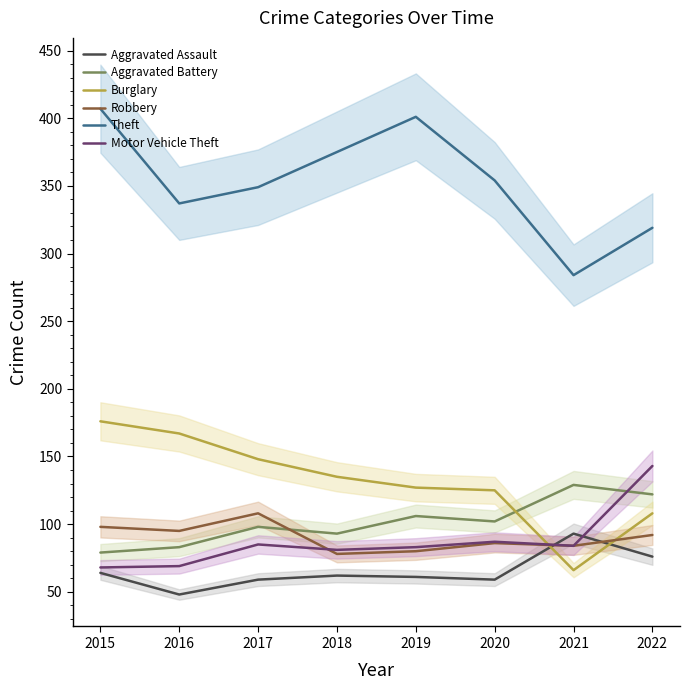

The Burglary series shows 30 at 2022. True or false?

False